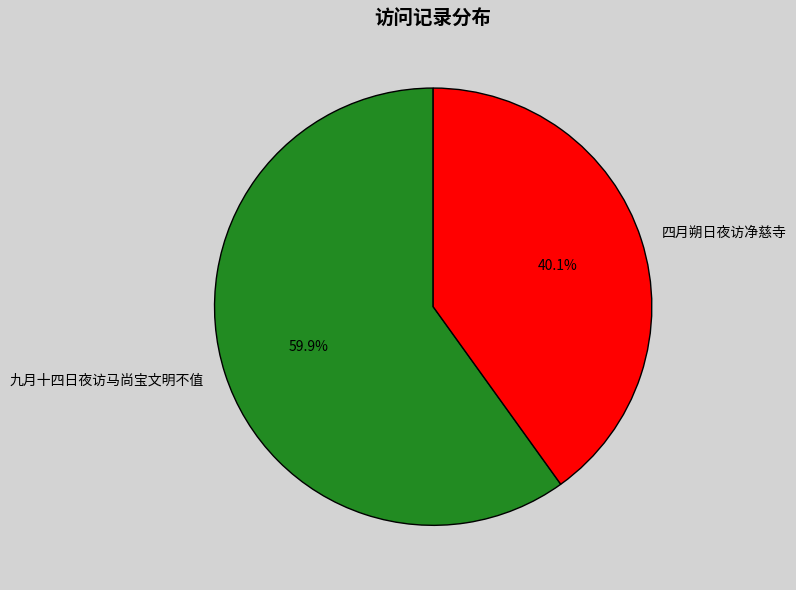

To the nearest percent, what percentage of the pie is 九月十四日夜访马尚宝文明不值?

60%